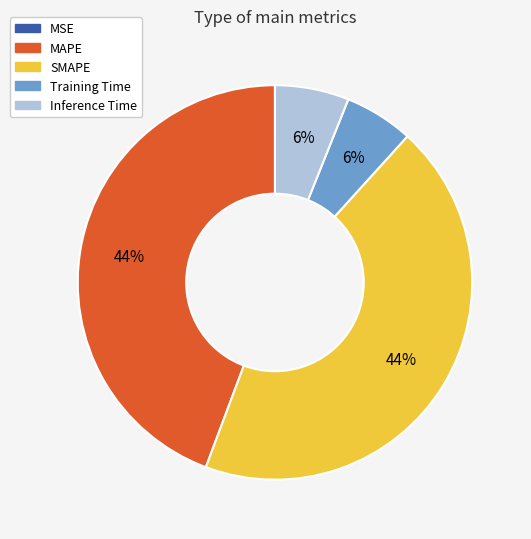

What percentage is the MAPE slice, to the nearest percent?

44%